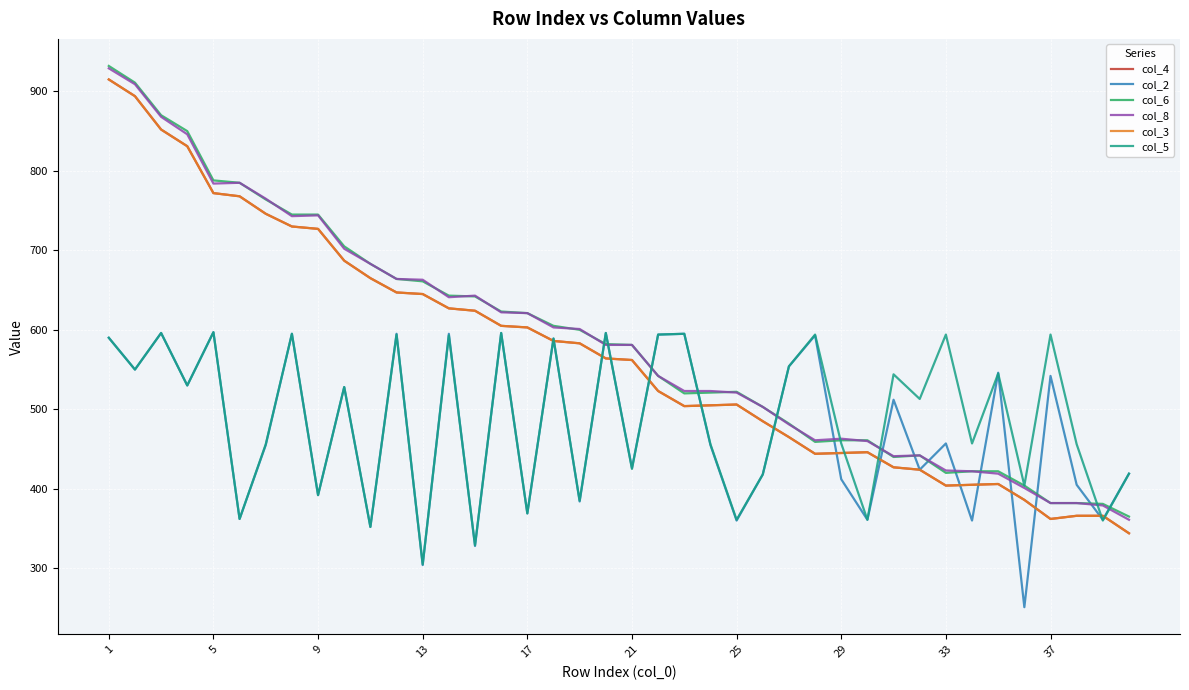

Does the chart display data point markers on the line(s)?

No